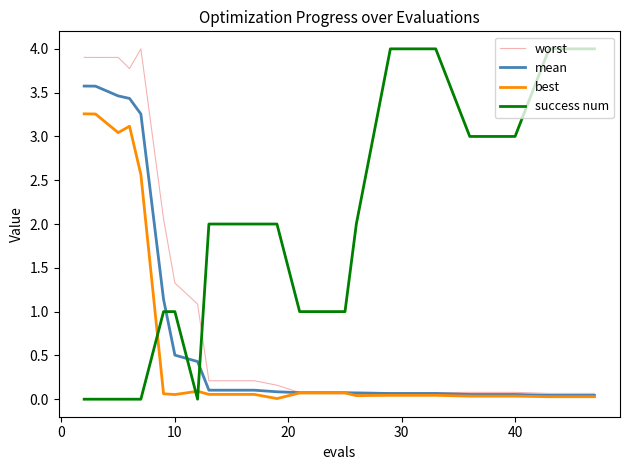

True or false: success num and best intersect in this chart.

True